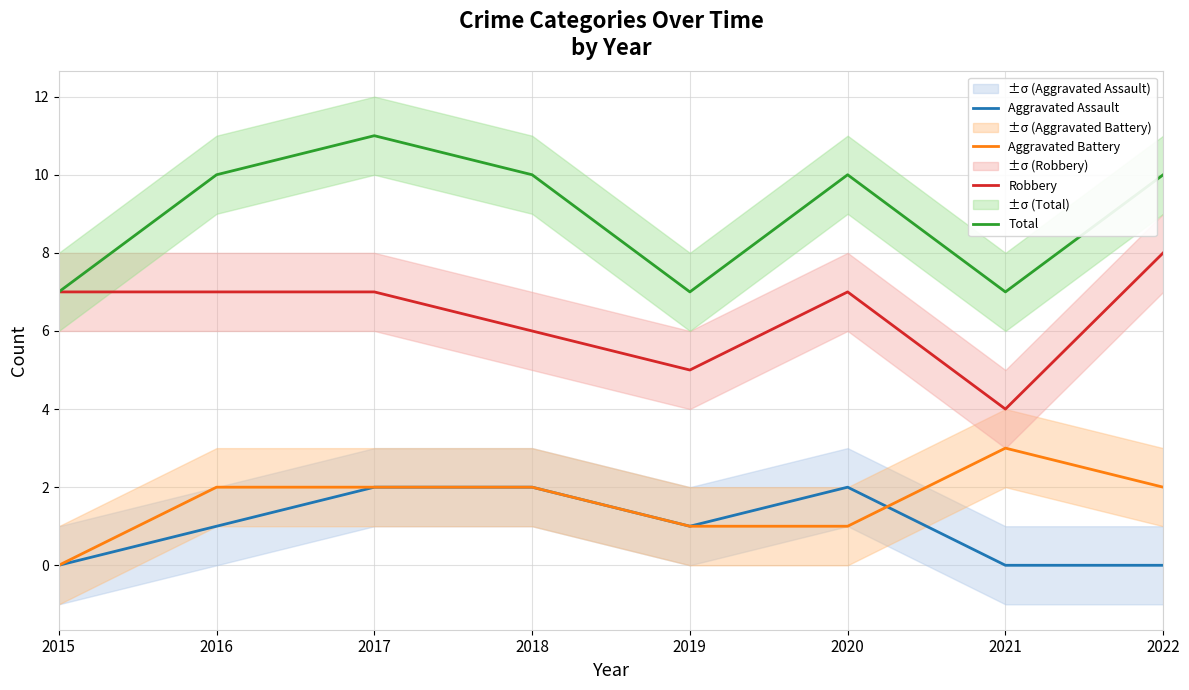

Is it true that Robbery equals 5 at 2016?

False